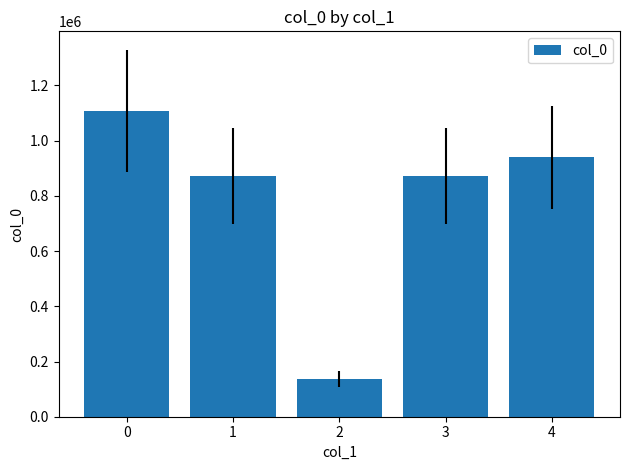

Is it true that the value at 1 is 871509?

True